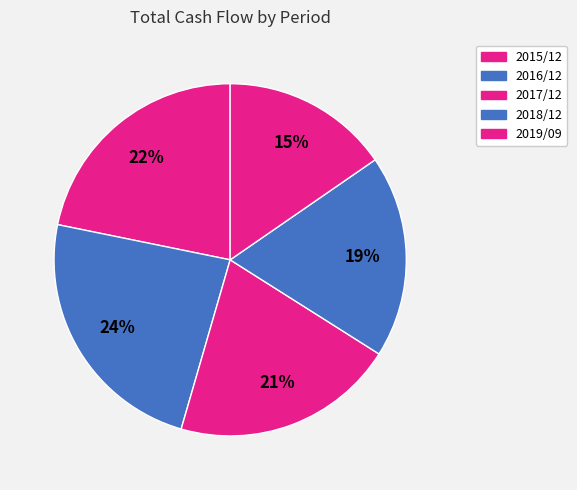

Count the number of slices in the pie.

5